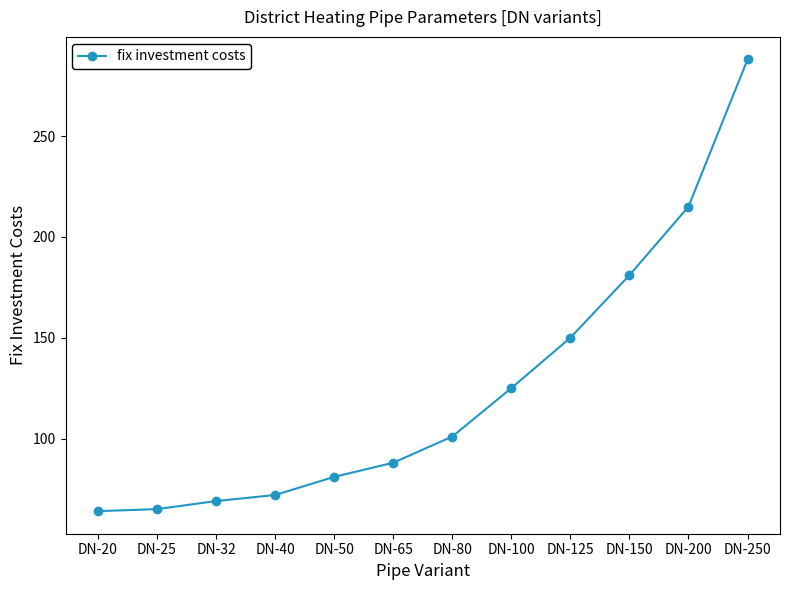

Reading left to right, extract all data points from this chart.

DN-20=64	DN-25=65	DN-32=69	DN-40=72	DN-50=81	DN-65=88	DN-80=101	DN-100=125	DN-125=150	DN-150=181	DN-200=215	DN-250=288